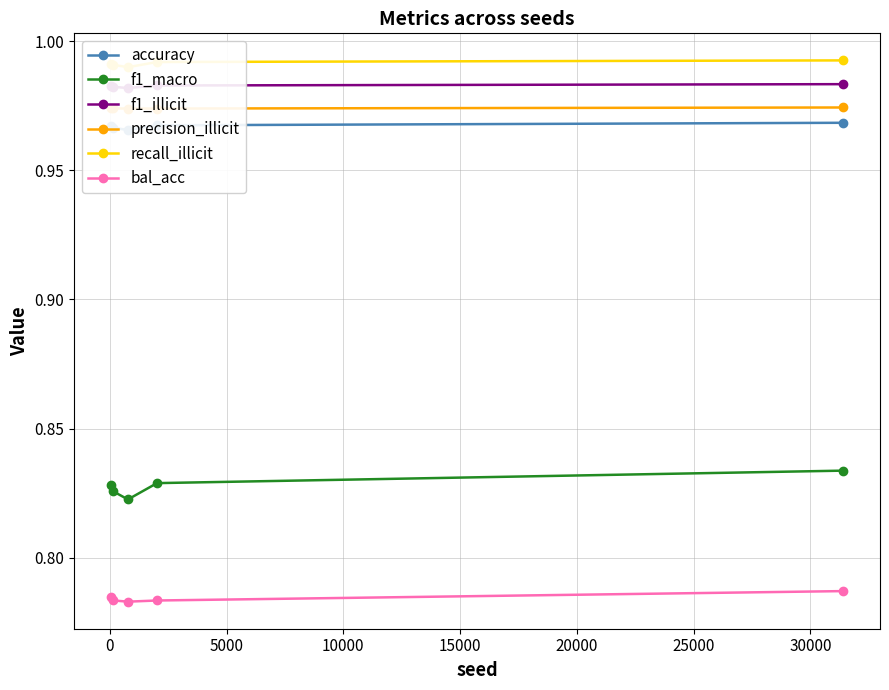

What is the value of the f1_macro point at the 4th from the left?

0.8